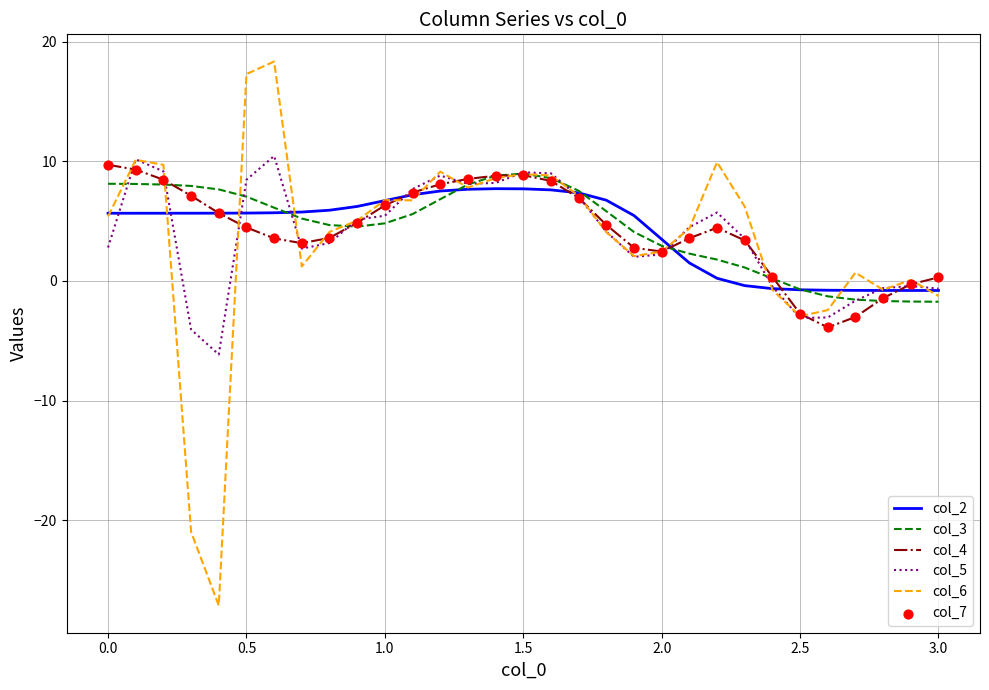

Which series has the largest range (max minus min)?

col_6